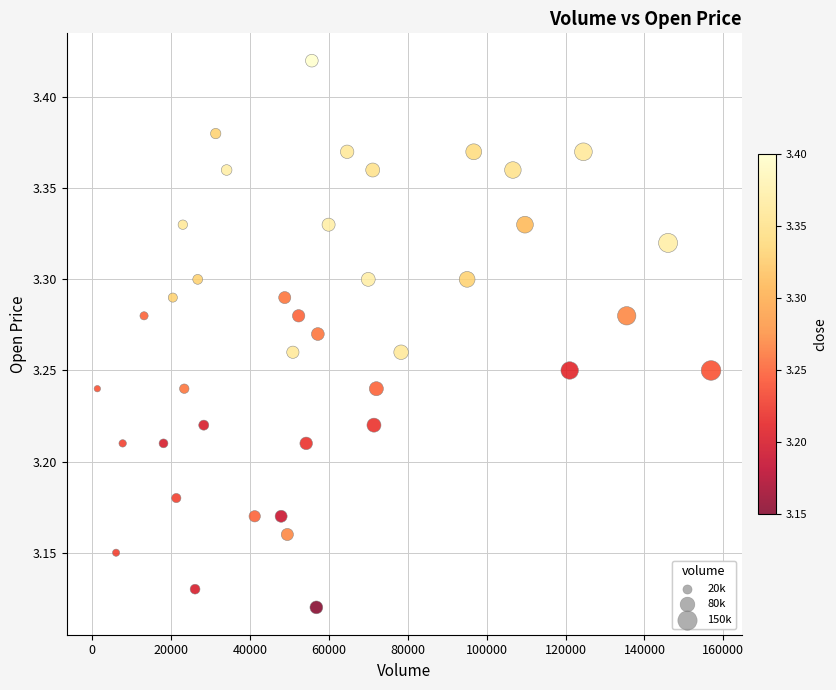

What is the range of Y values (max minus min)?

0.3